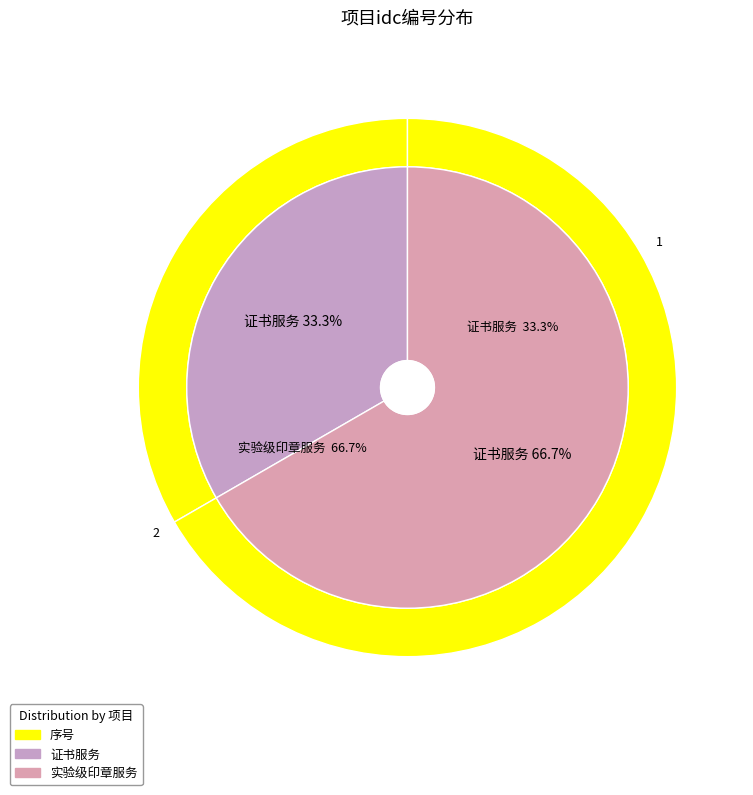

The 实验级印章服务 slice represents 60% of the pie. True or false?

False